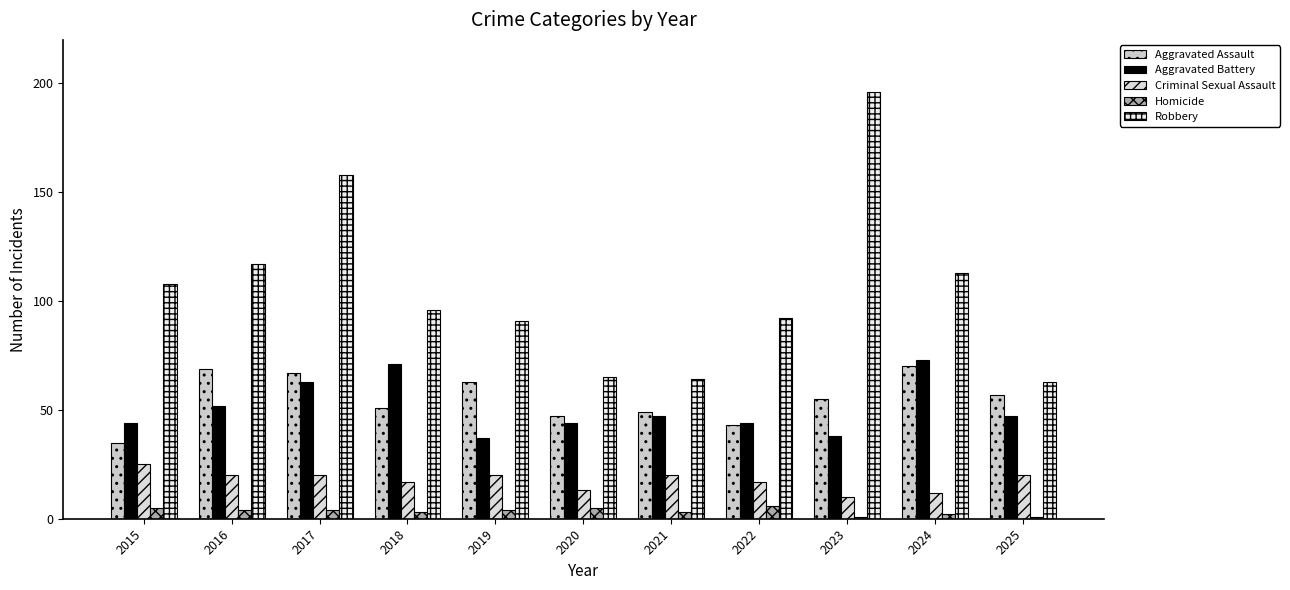

What is the difference between the Aggravated Battery values at 2018 and 2017?

8